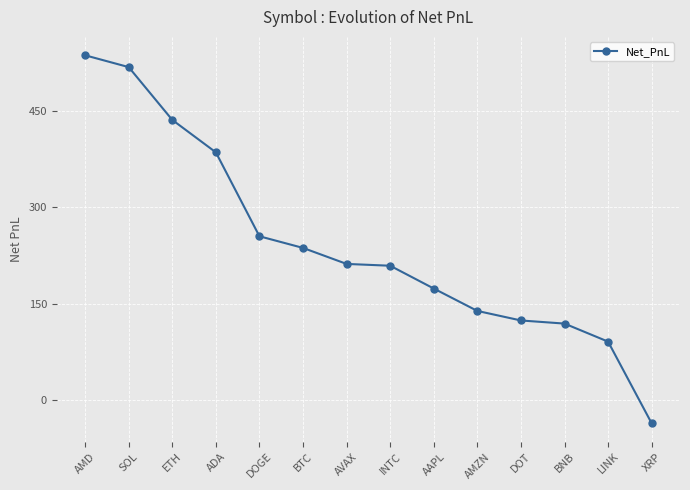

What value does the data have at SOL?

518.6